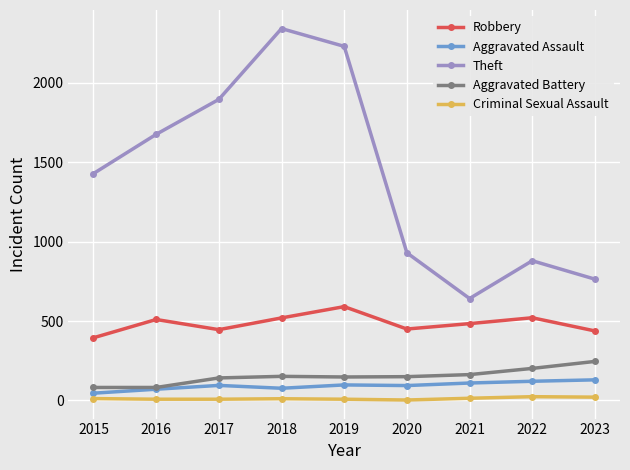

True or false: Aggravated Battery and Robbery cross at least once.

False